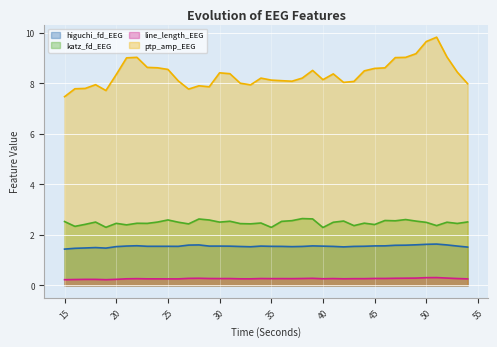

What is the value of the katz_fd_EEG point at the 14th from the left?

2.6